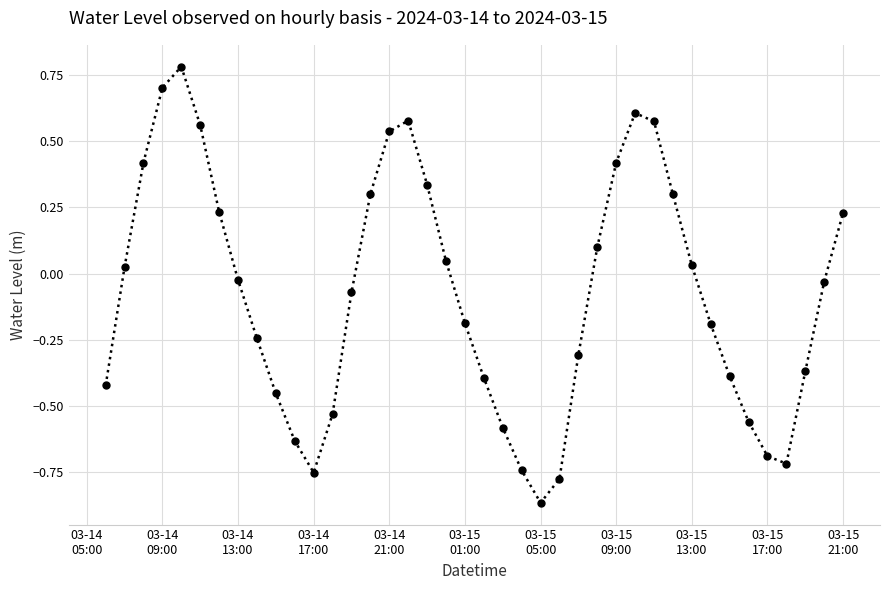

What is the difference between the maximum and minimum values?

1.6